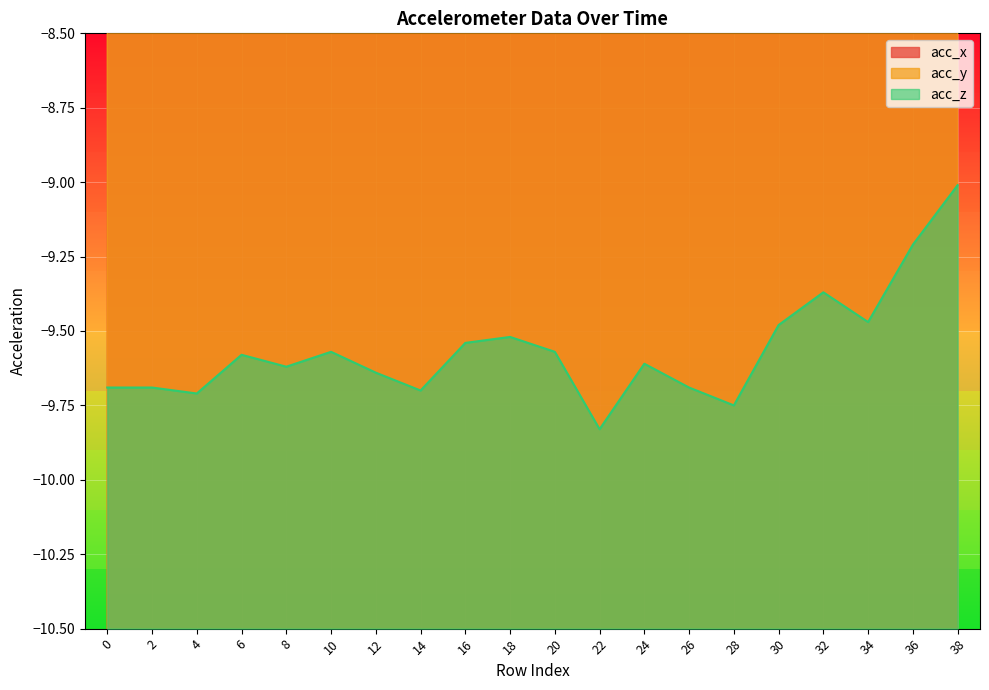

Reading left to right, transcribe all the data shown in this chart.

acc_x: -2.2	-2.3	-2.2	-2.3	-2.4	-2.4	-2.3	-2.2	-2.3	-2.3	-2.4	-2.3	-2.3	-2.2	-2.2	-2.3	-2.3	-2.2	-2.2	-1.9
acc_y: -0.1	-0.1	0.0	-0.2	-0.2	-0.0	-0.0	0.0	-0.1	-0.1	-0.2	-0.1	-0.1	-0.1	-0.1	-0.1	-0.0	-0.1	-0.1	-0.0
acc_z: -9.7	-9.7	-9.7	-9.6	-9.6	-9.6	-9.6	-9.7	-9.5	-9.5	-9.6	-9.8	-9.6	-9.7	-9.8	-9.5	-9.4	-9.5	-9.2	-9.0